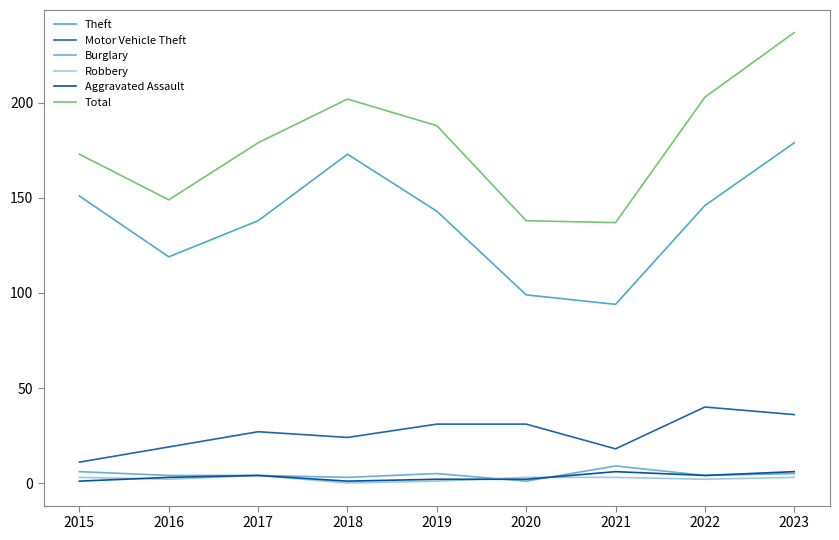

What is the value of the Aggravated Assault point at the 8th from the left?

4